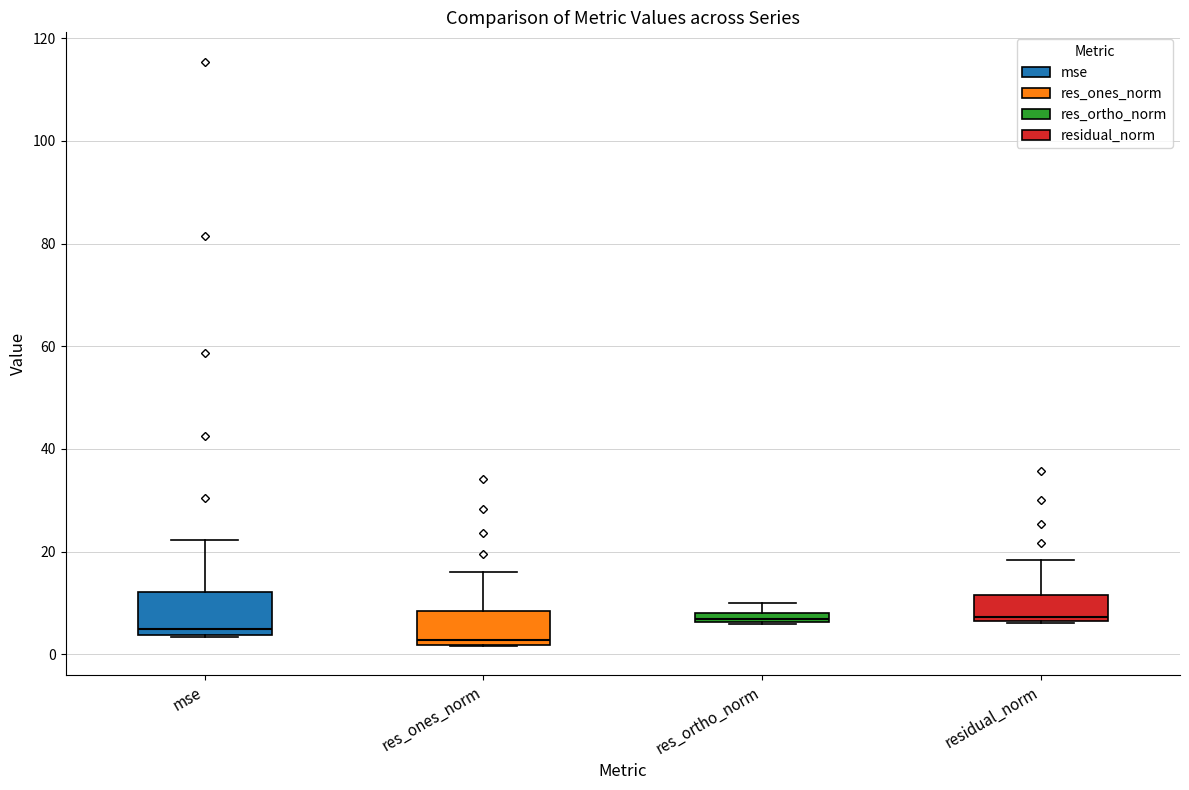

Which box has the lowest median line?

res_ones_norm